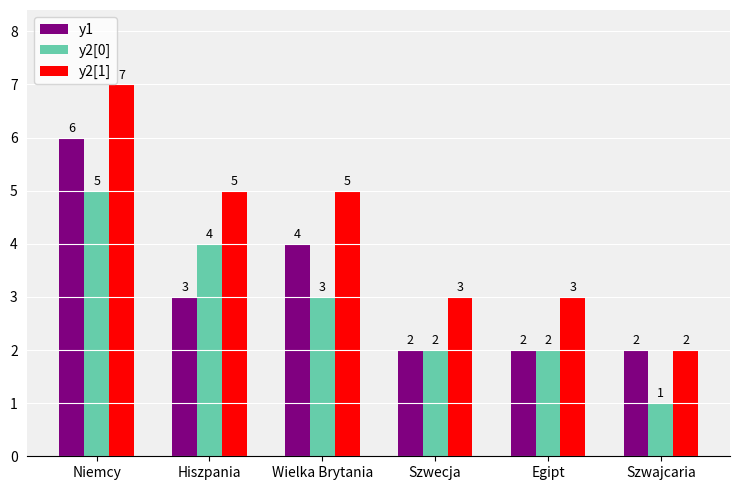

What is the total value across all series at Wielka Brytania?

12